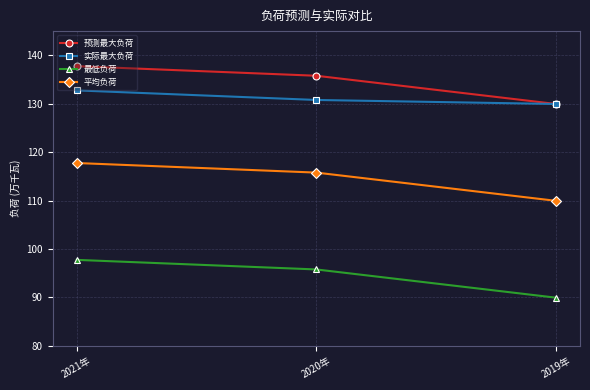

What is the difference between the 预测最大负荷 values at 2020年 and 2019年?

5.8